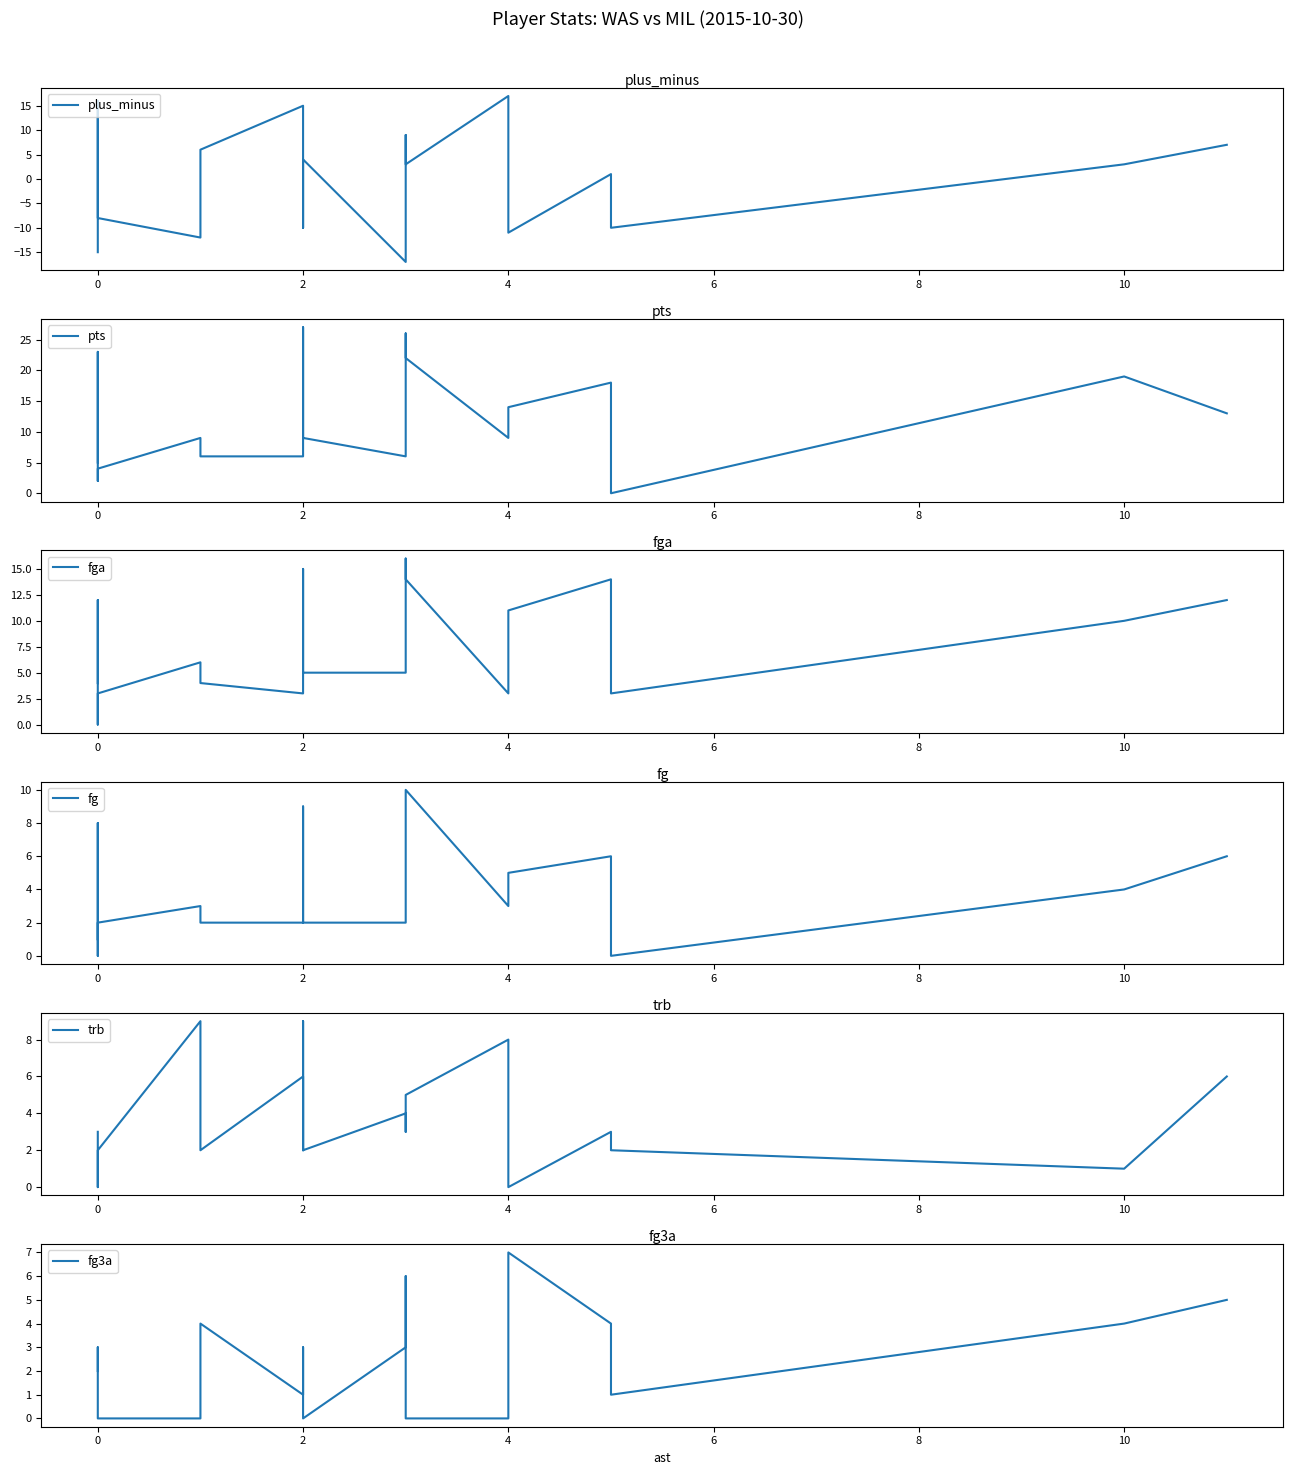

How many data points in fg3a are less than 2?

8